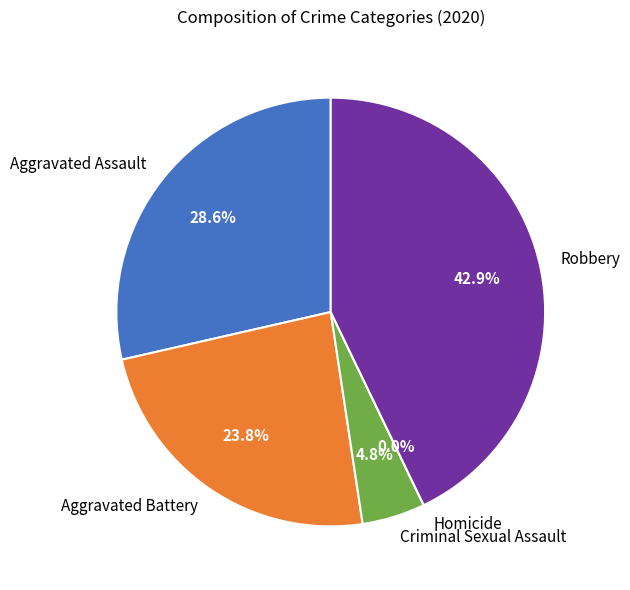

What percentage is the Robbery slice, to the nearest percent?

43%